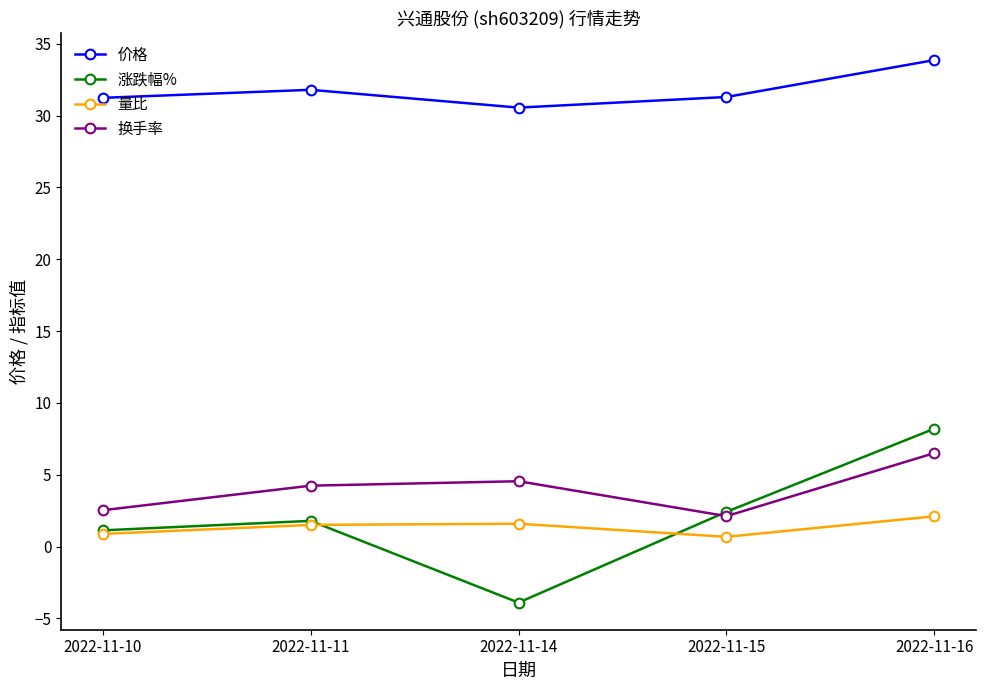

What is the maximum value for 量比?

2.1